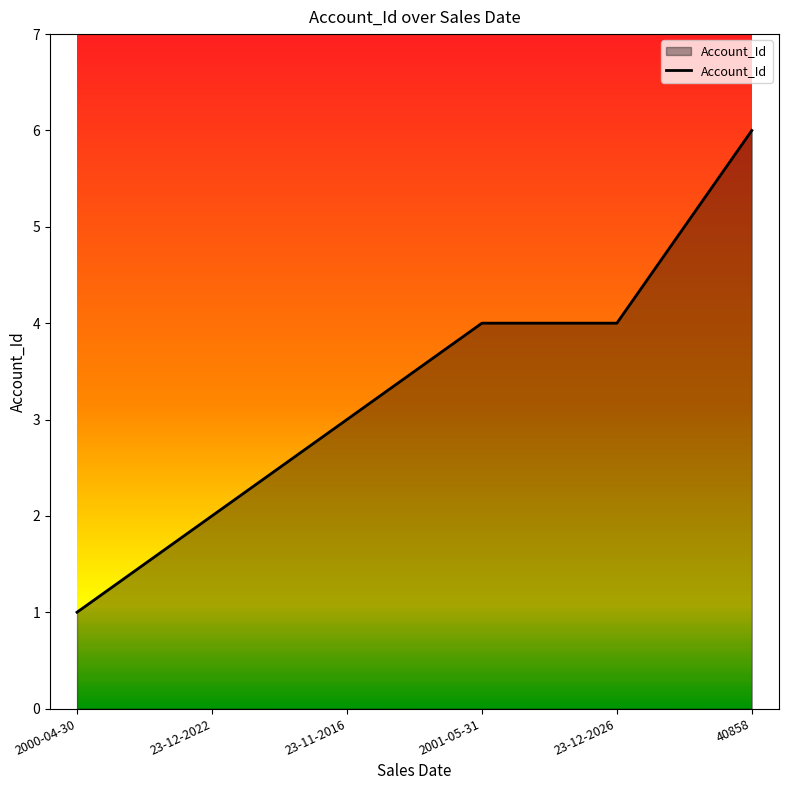

Which category has the lowest value across all series?

2000-04-30